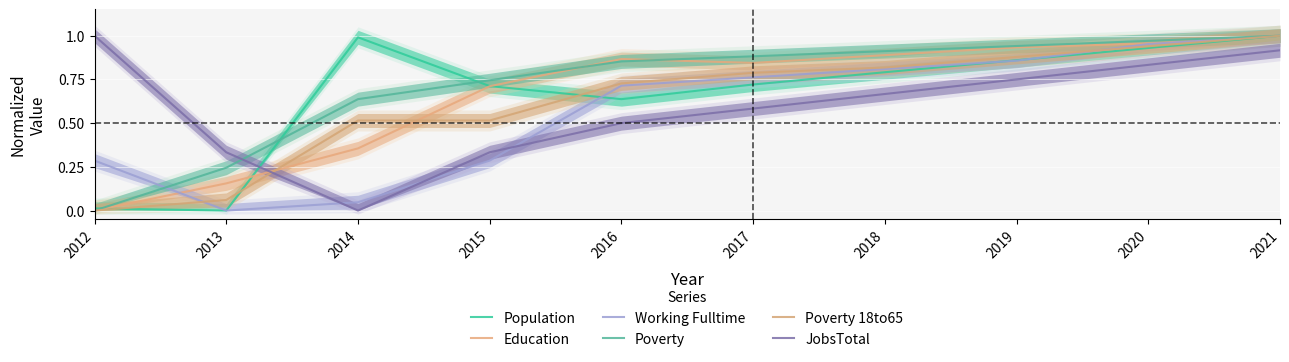

Between 2016 and 2018, which series saw the biggest shift?

JobsTotal